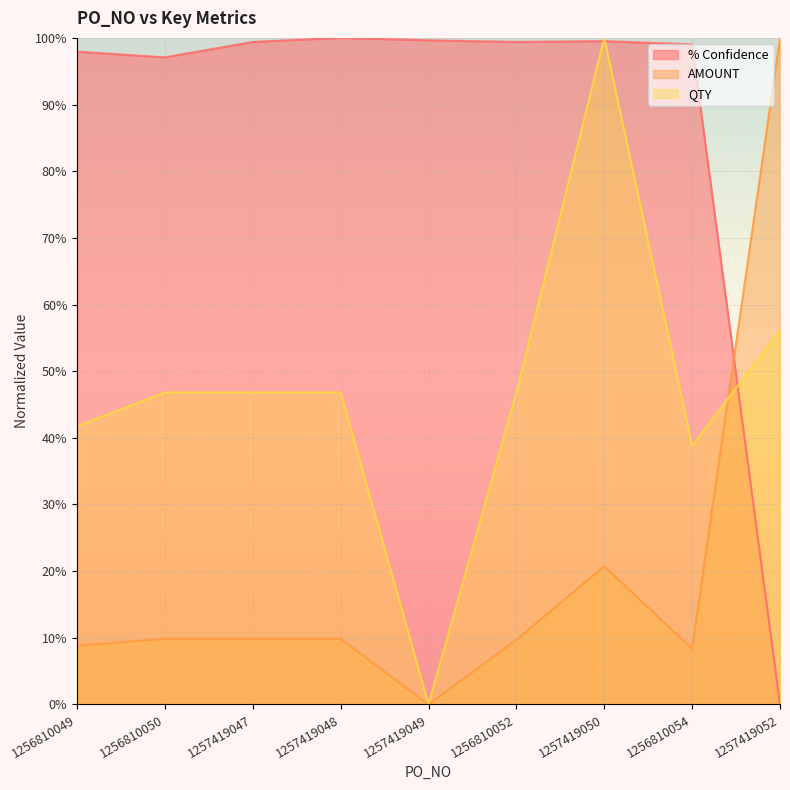

The QTY series shows 0.0 at 1257419049. True or false?

True